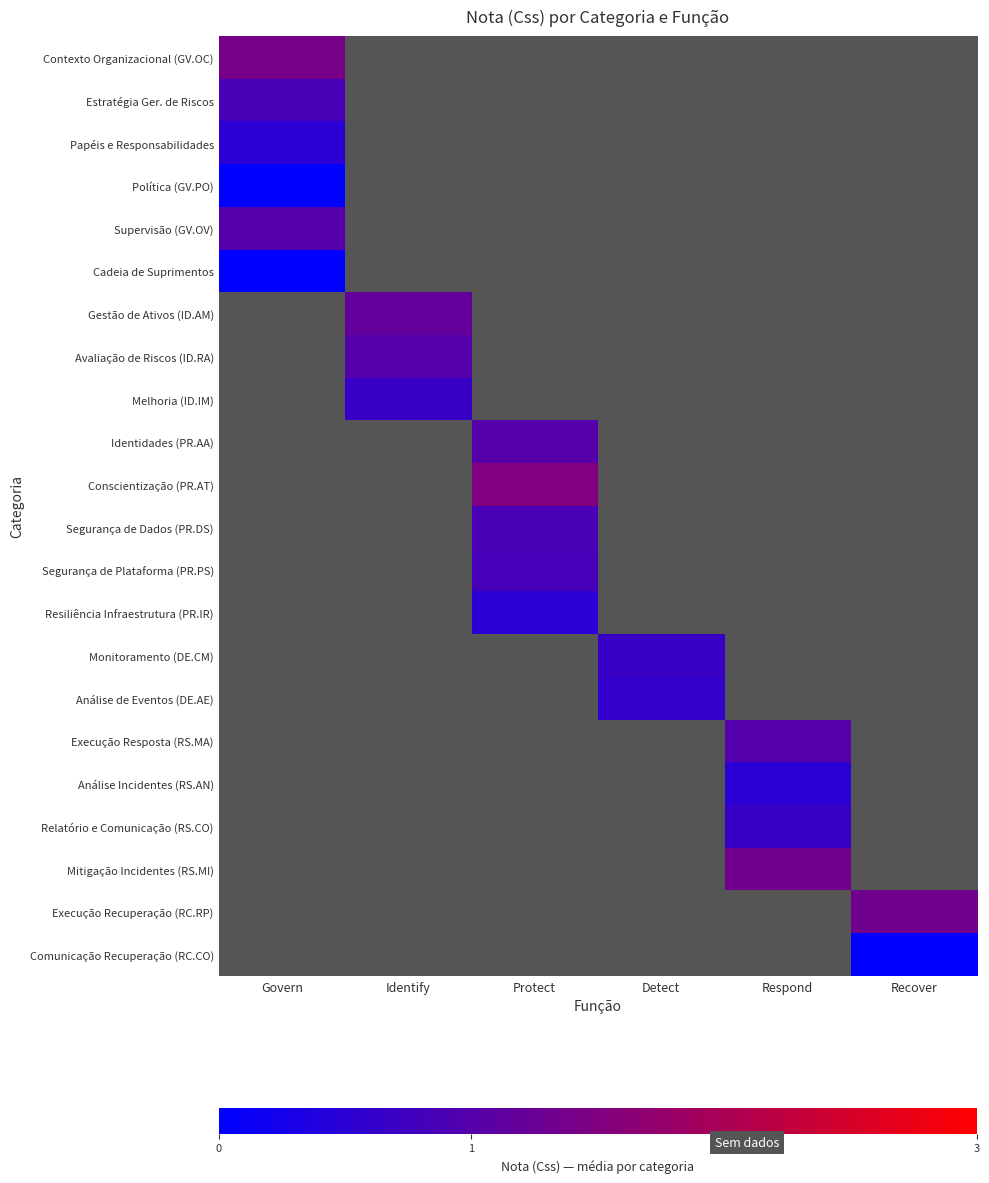

Is the value of Política (GV.PO) at Govern greater than the value of Análise de Eventos (DE.AE) at Respond?

No